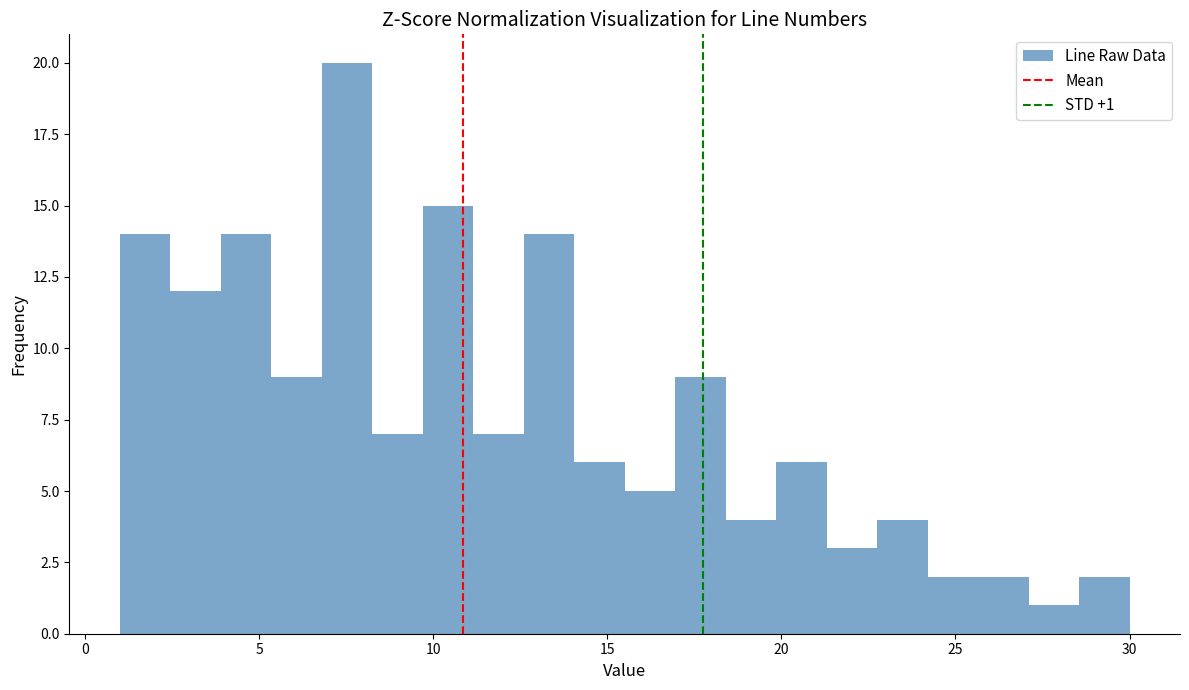

Read against the x-axis, roughly where is the centre of the tallest bar?

7.5